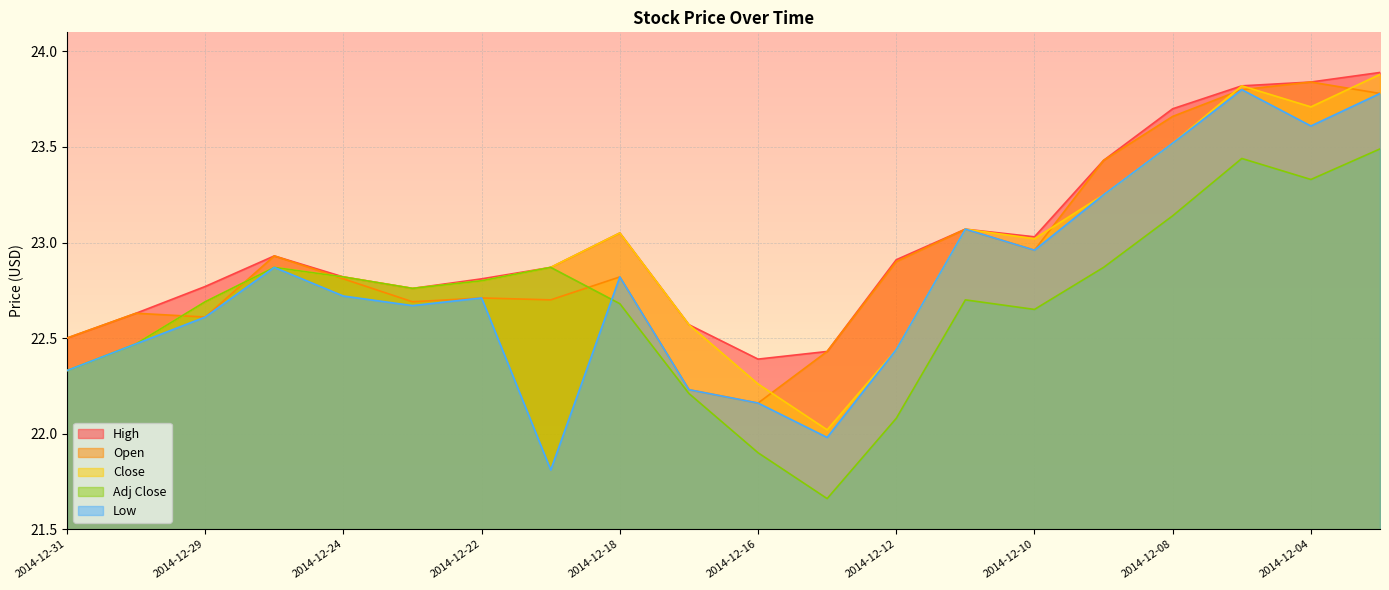

How many interior local peaks does the Adj Close series have?

4